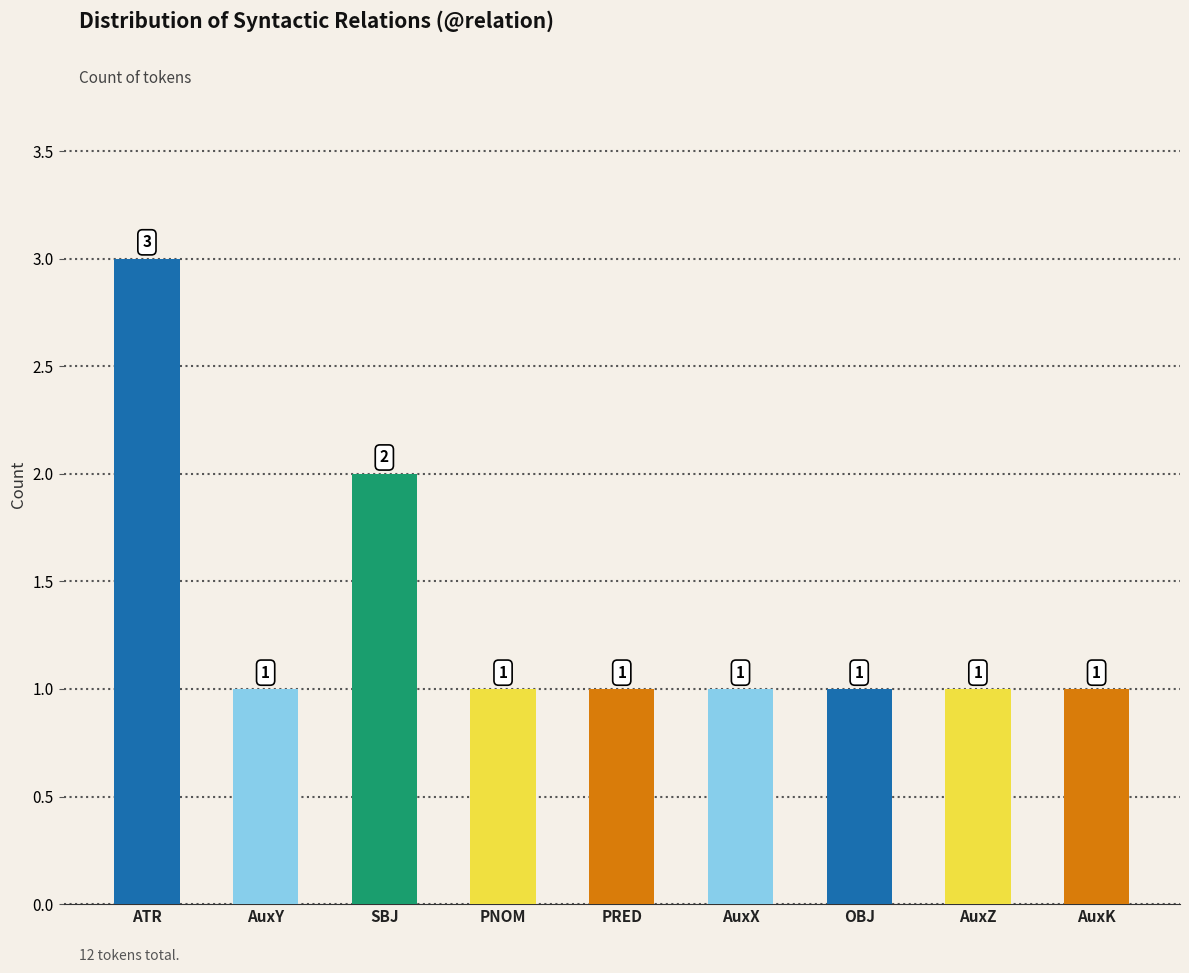

Are the bars grouped side by side (vs. stacked)?

No